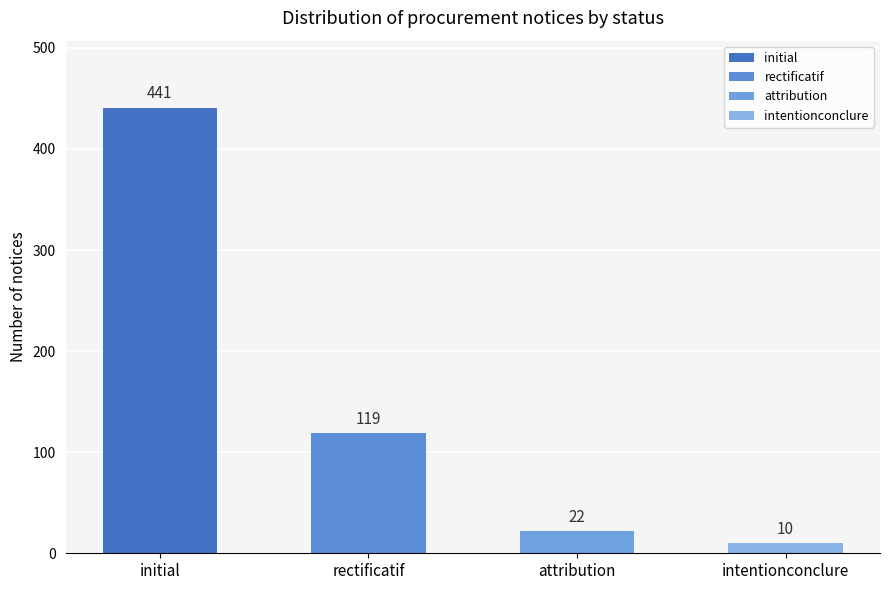

Which has a higher value, attribution or rectificatif?

rectificatif